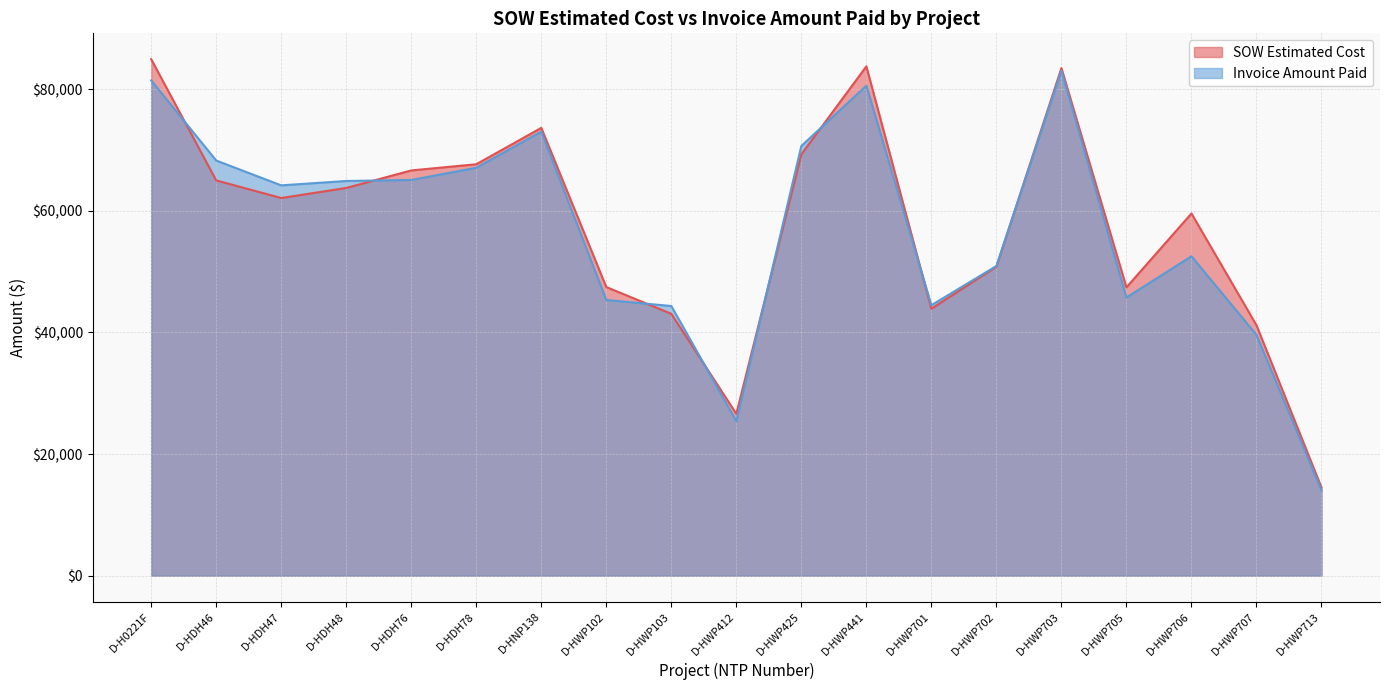

True or false: Invoice Amount Paid has more than 1 points higher than both neighbors.

True